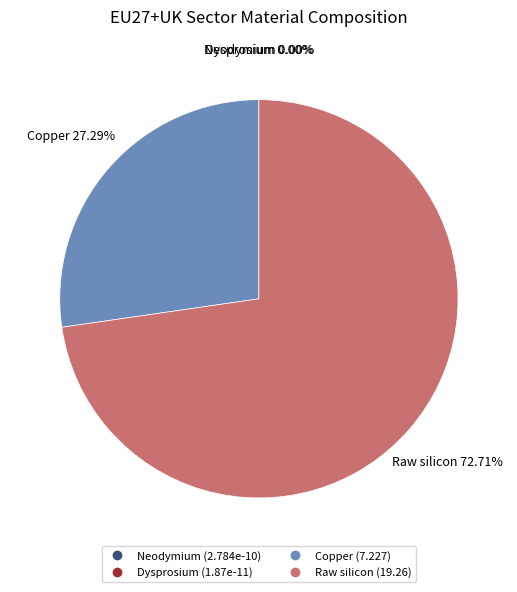

Is there any slice that represents more than half of the pie?

Yes